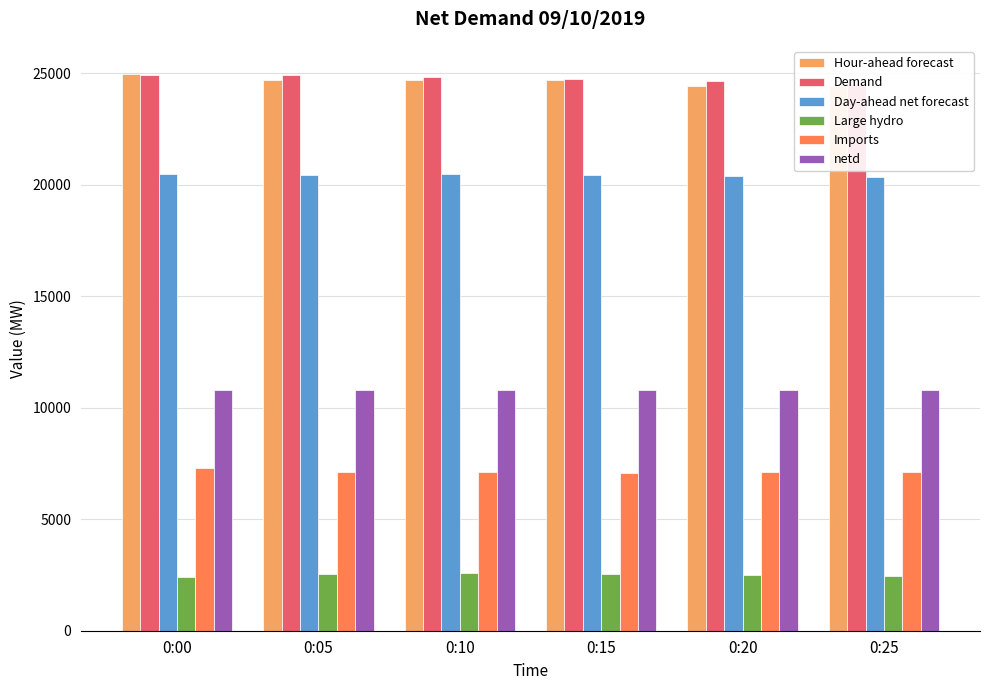

What is the maximum value for netd?

10811